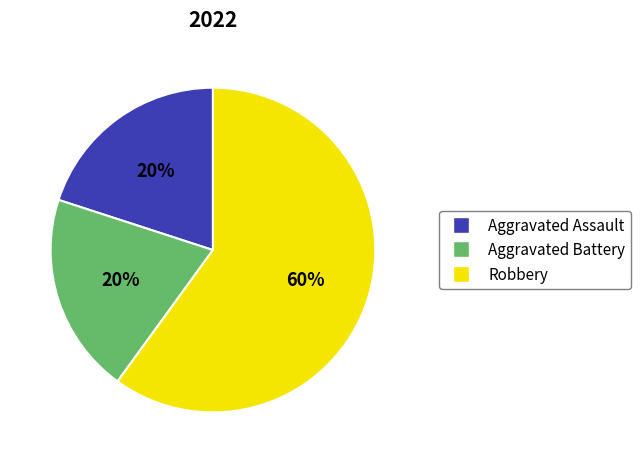

Combined, do Aggravated Assault and Aggravated Battery account for over 50%?

No